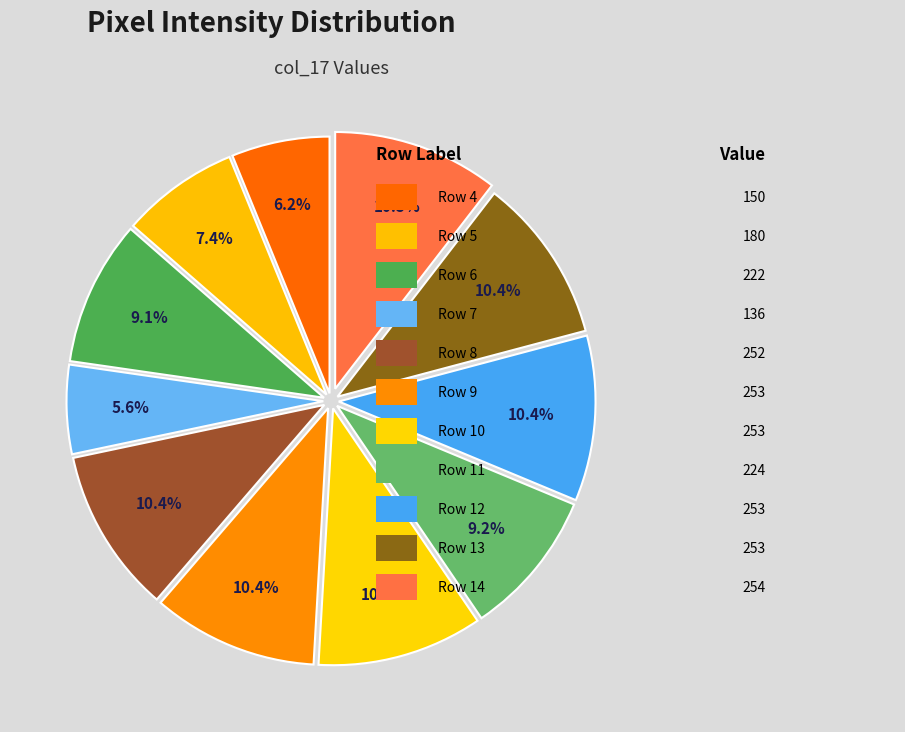

How many slices are in this pie chart?

11